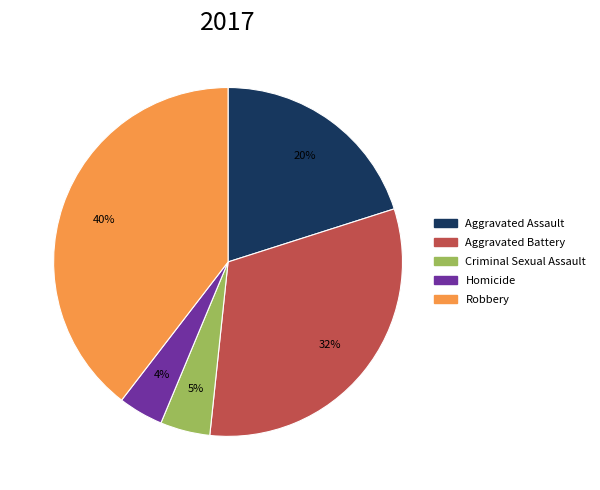

Does Aggravated Assault account for over 50% of the chart?

No